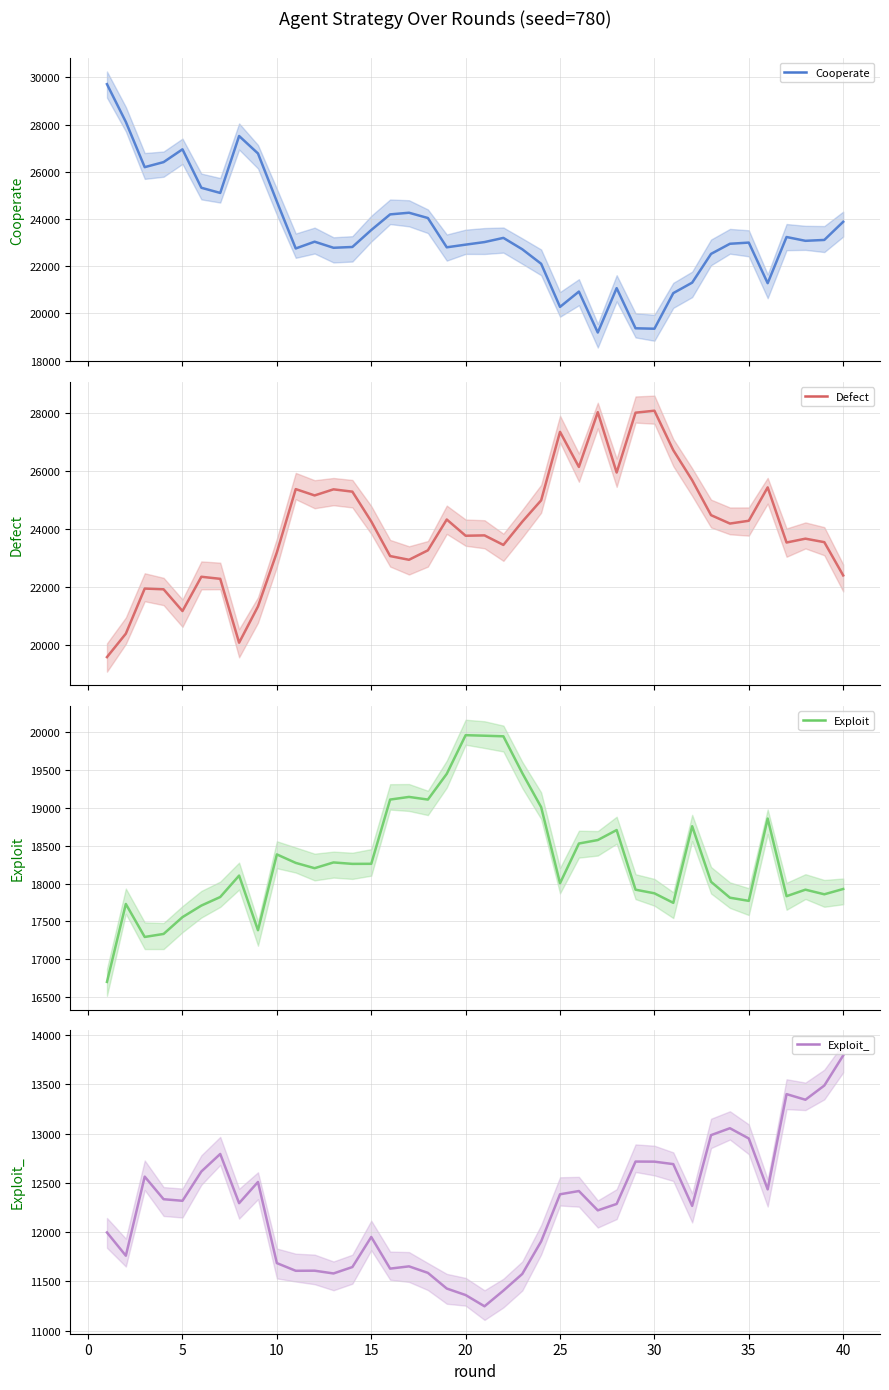

What is the average value of the Exploit series?

18314